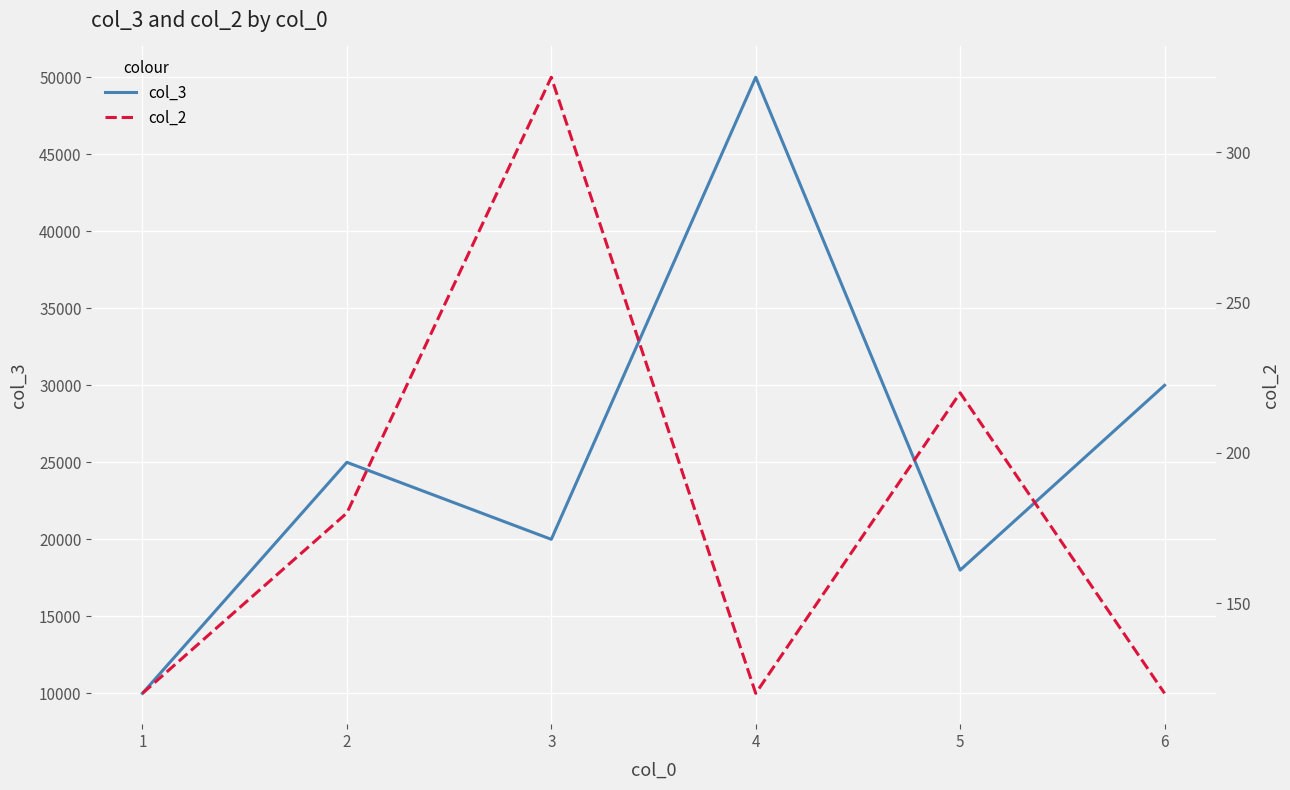

Rank the categories by col_3 value from highest to lowest.

4, 6, 2, 3, 5, 1